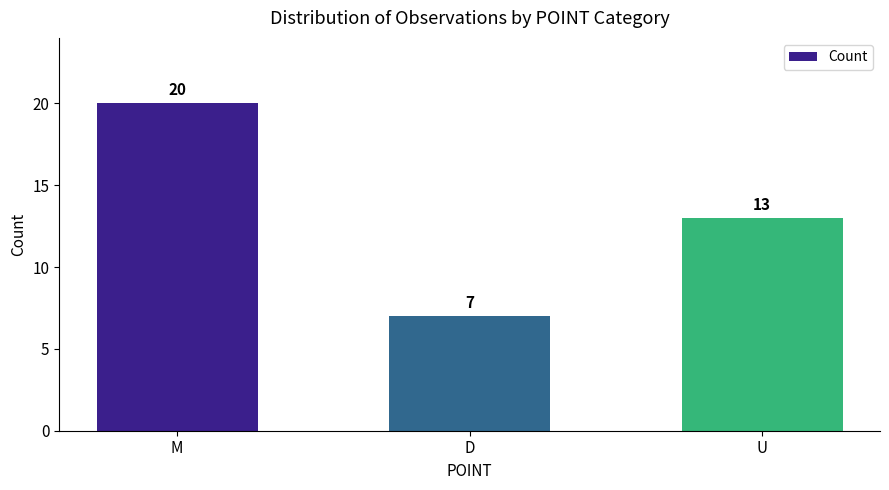

What is the smallest value displayed?

7